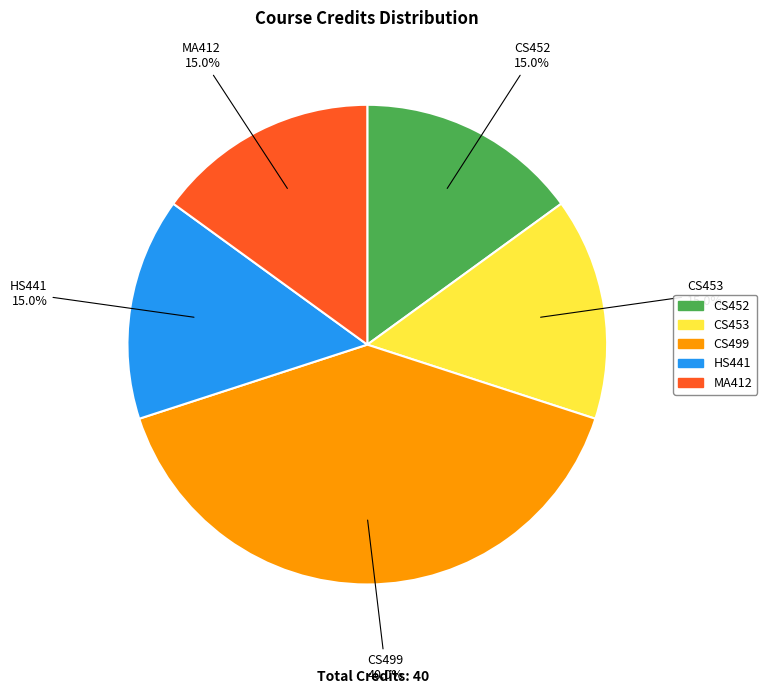

What percentage is the MA412 slice, to the nearest percent?

15%